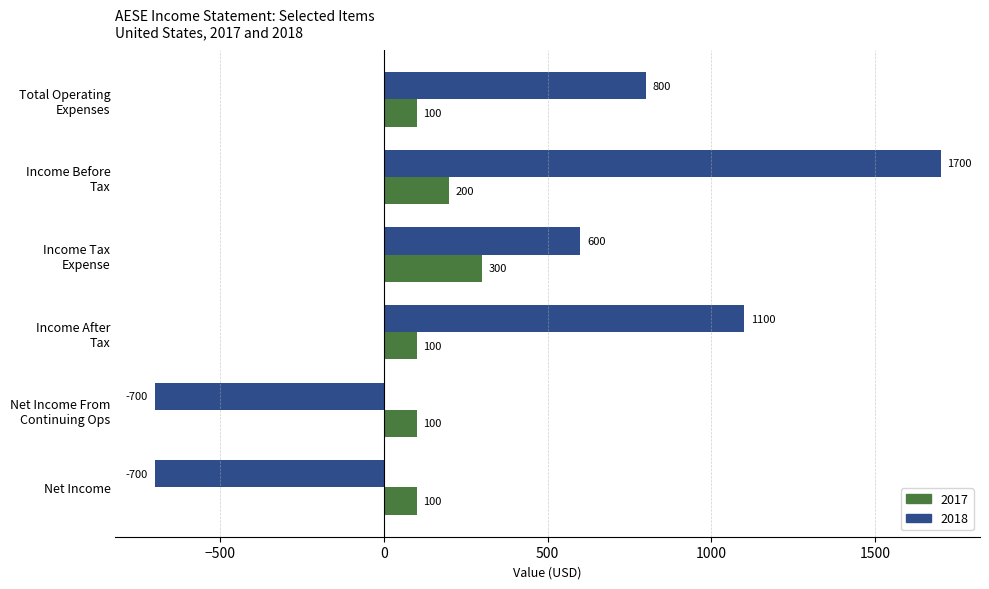

Which series changed the most between Income After
Tax and Net Income?

2018